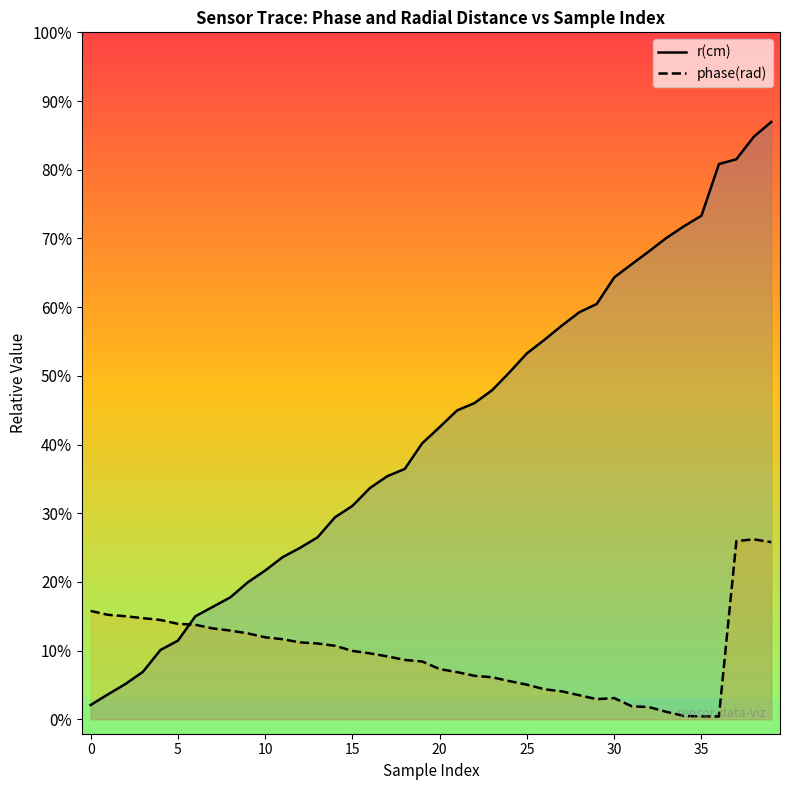

What is the difference between the phase(rad) values at 36 and 20?

1.6